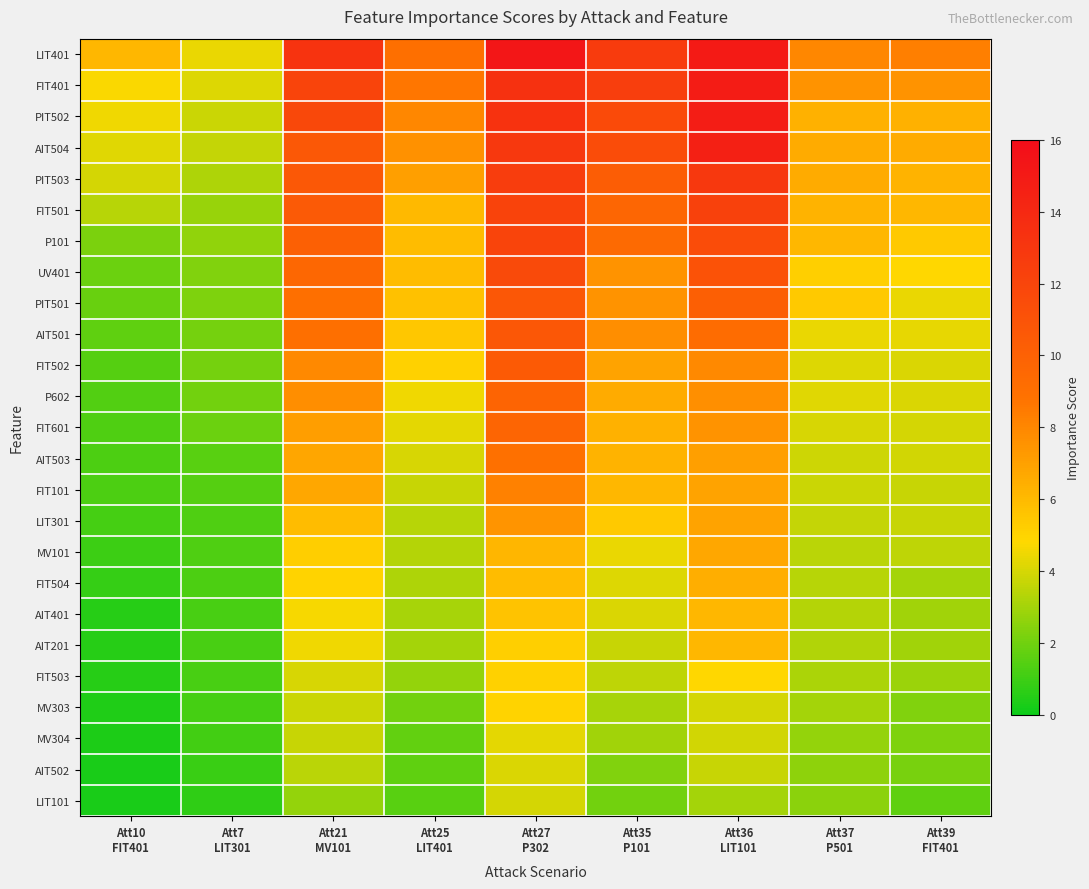

Rank the series by their maximum value, from lowest to highest.

LIT101, AIT502, MV304, MV303, FIT503, AIT201, AIT401, FIT504, MV101, LIT301, FIT101, AIT503, FIT601, P602, FIT502, AIT501, PIT501, UV401, P101, FIT501, PIT503, AIT504, PIT502, FIT401, LIT401